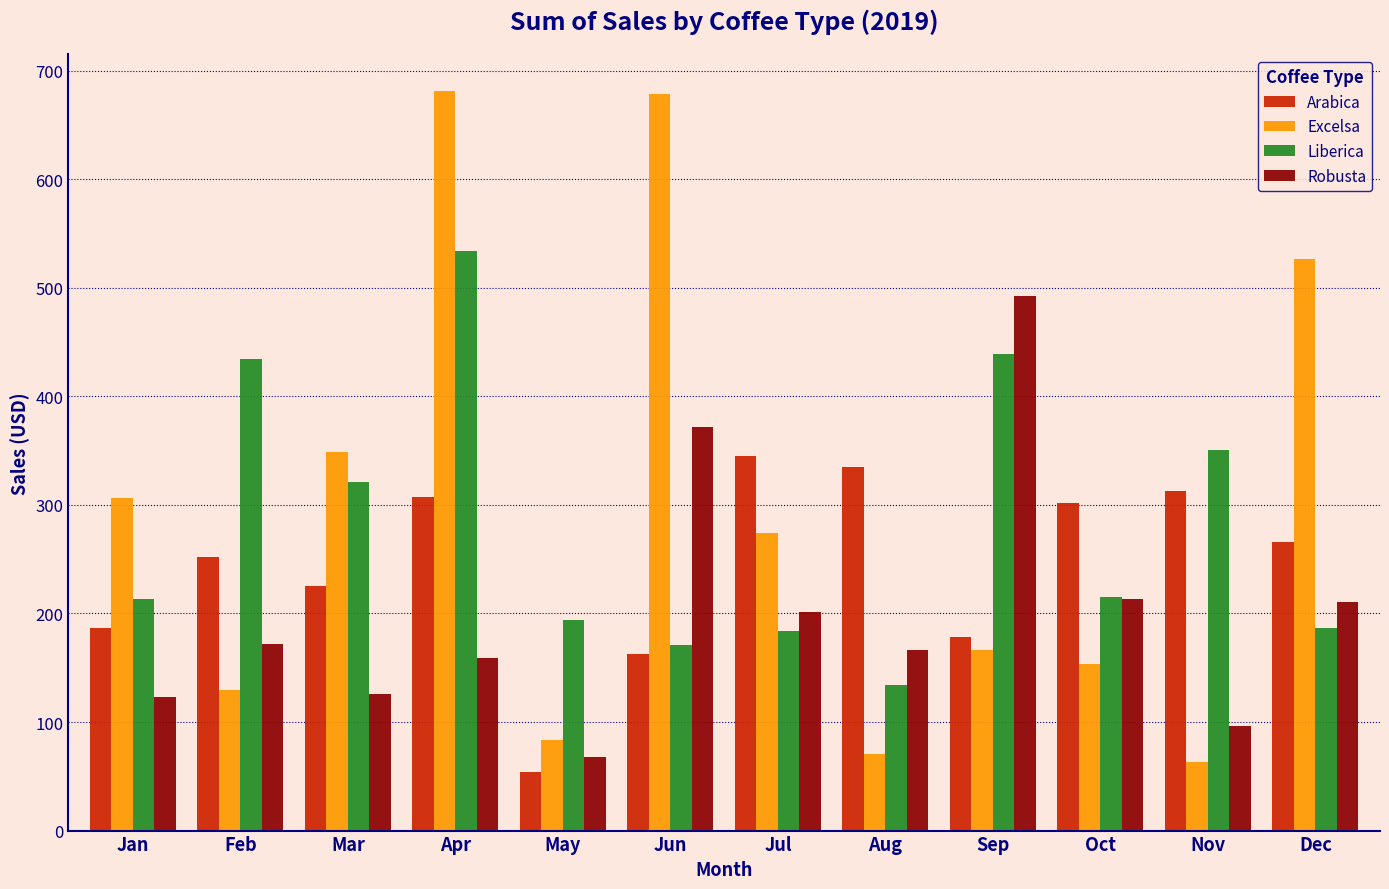

Rank the series by their maximum value, from highest to lowest.

Excelsa, Liberica, Robusta, Arabica